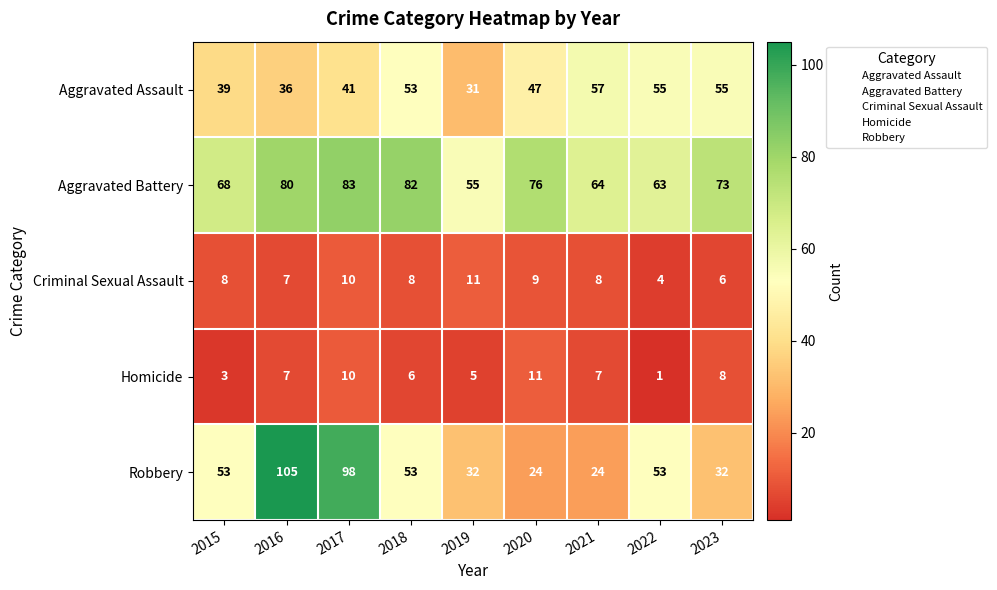

What is the sum of all Robbery values?

474